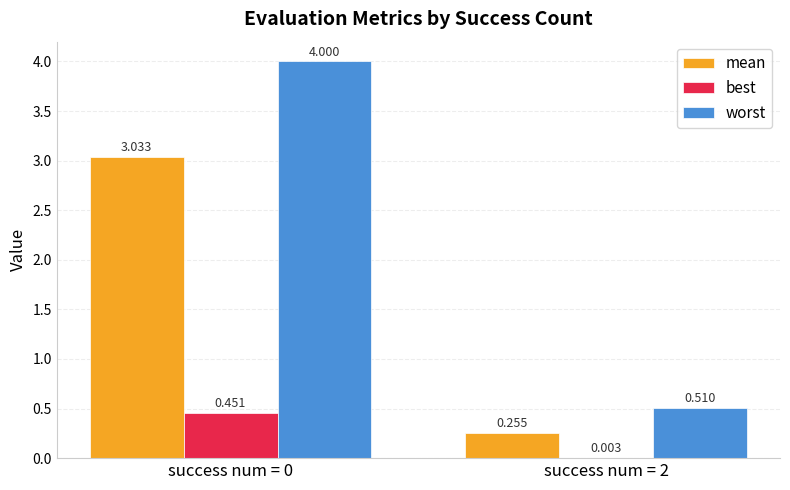

Which series has the largest total across all categories?

worst